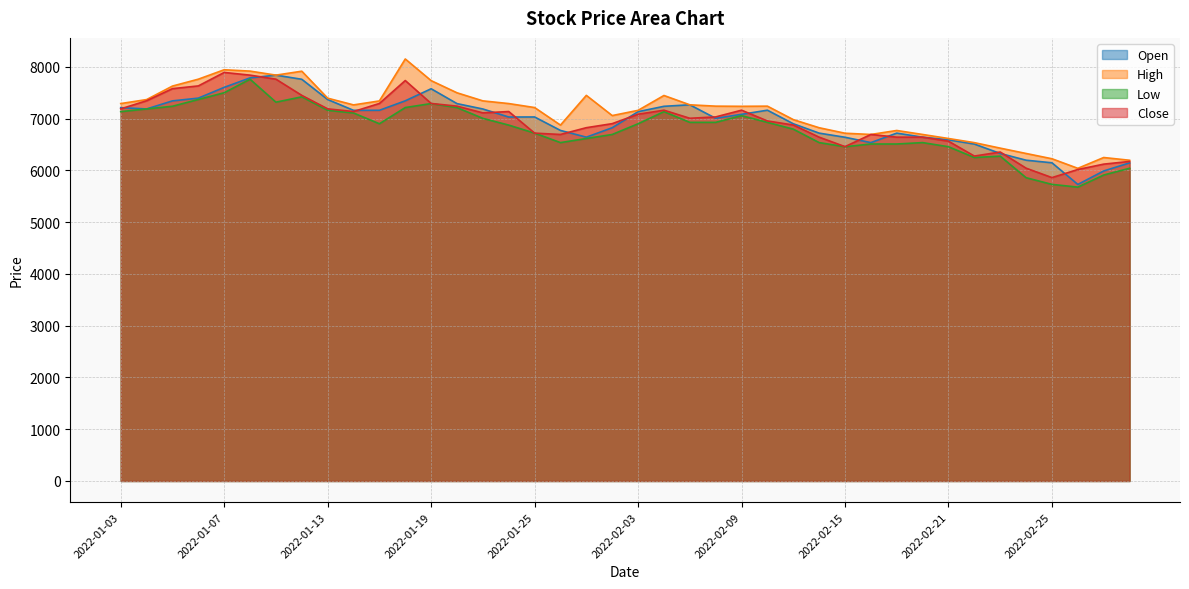

True or false: Close has a value of 10585 at 2022-03-03.

False